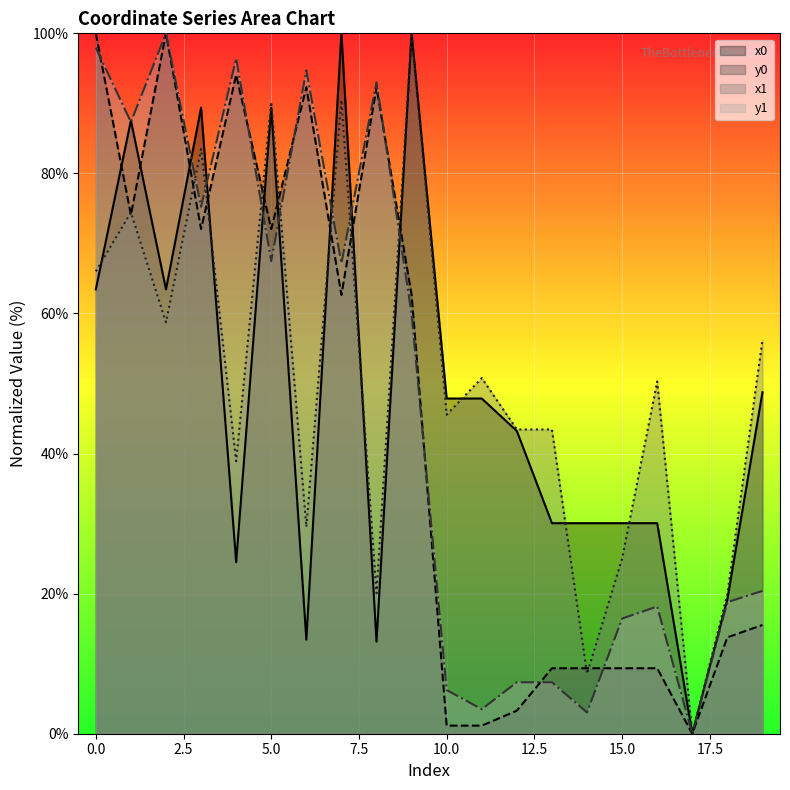

What are all the series names shown in the legend?

x0, y0, x1, y1